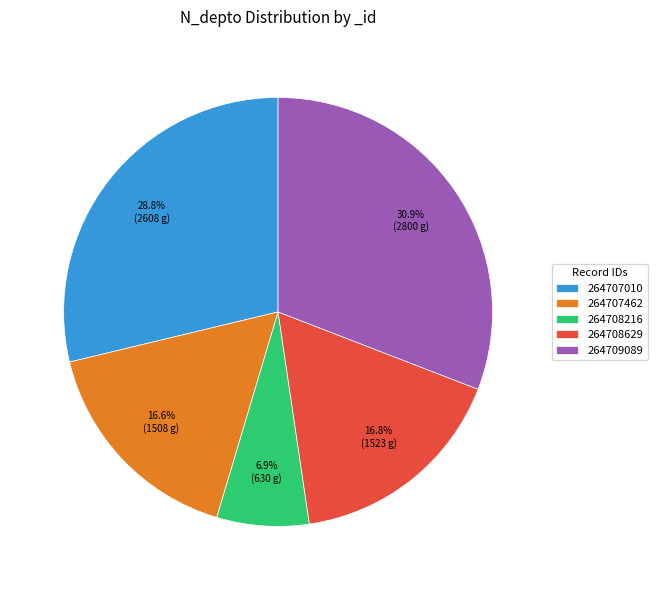

True or false: 264707010 accounts for 38% of the total.

False